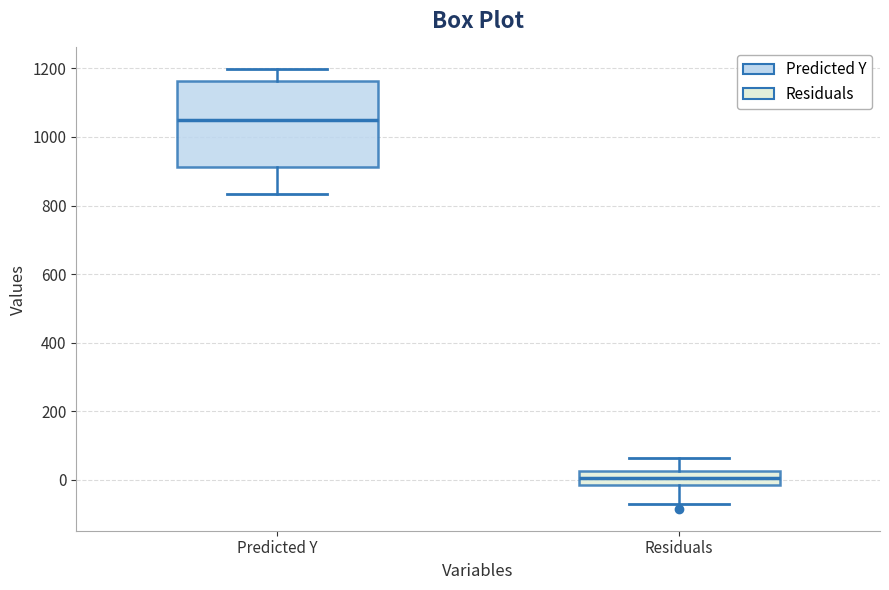

Reading left to right, read every box against the y-axis: the position of its median line, the range the box covers, and the ends of its whiskers. The values are not printed on the chart, so give them approximately, as read against the axis.

Predicted Y: median 1040, box 920 to 1160, whiskers 840 to 1200
Residuals: median 0, box -20 to 20, whiskers -60 to 60